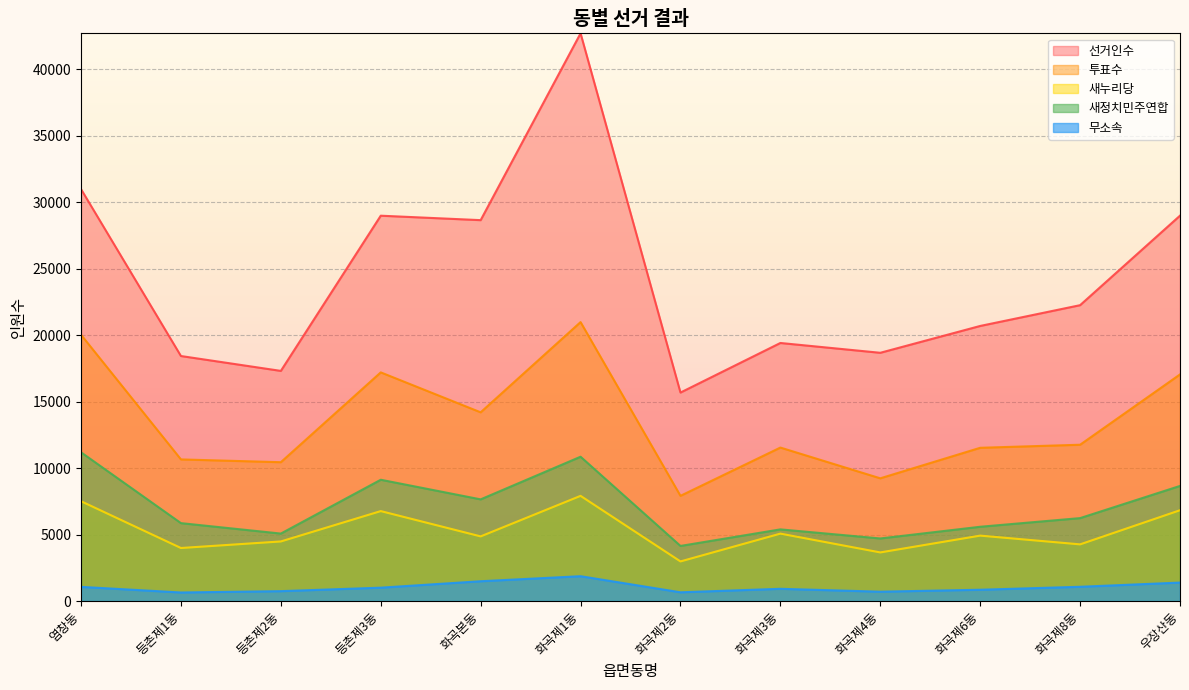

What is the value of the 새누리당 point at the 8th from the left?

5073